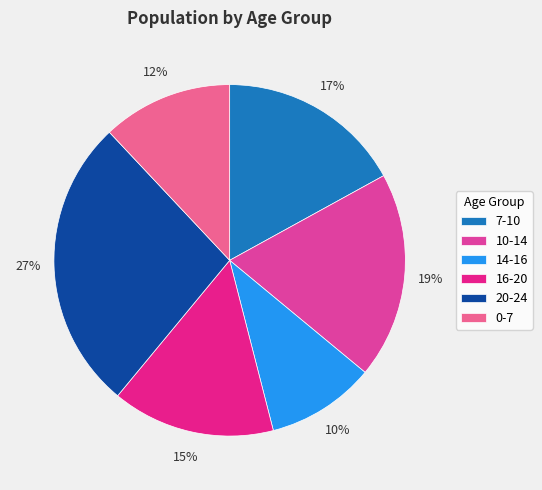

Does 14-16 account for over 50% of the chart?

No